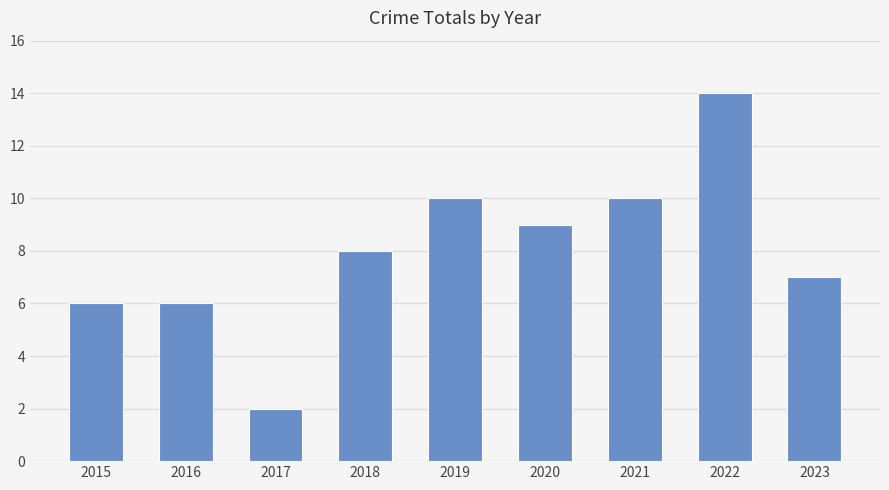

Reading right to left, transcribe all the data shown in this chart.

2023=7	2022=14	2021=10	2020=9	2019=10	2018=8	2017=2	2016=6	2015=6